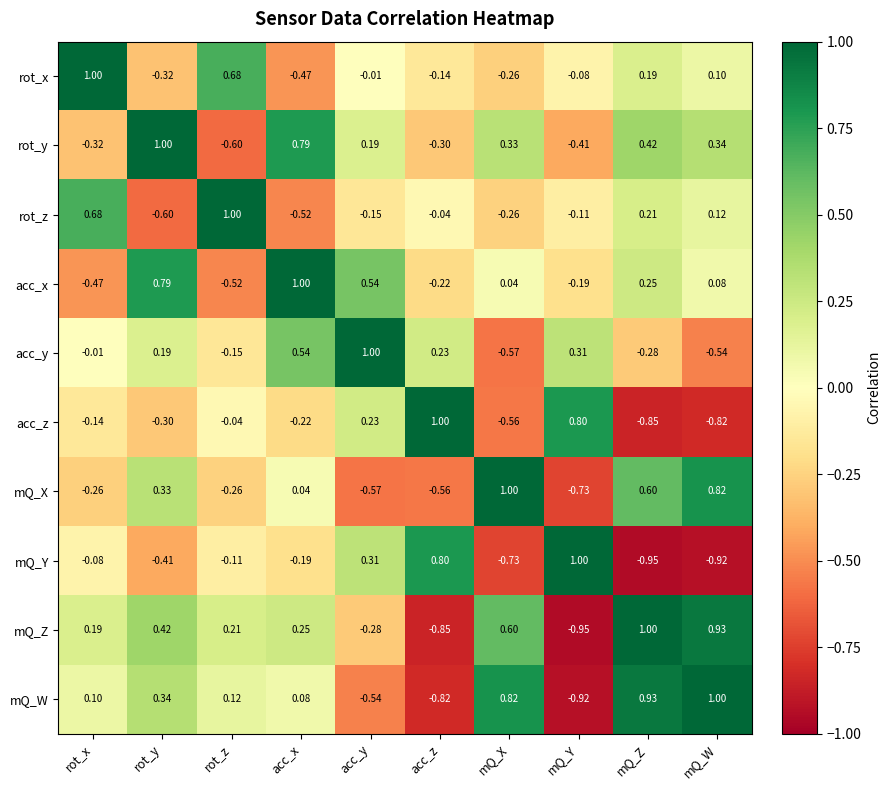

How many values in rot_y are above zero?

6